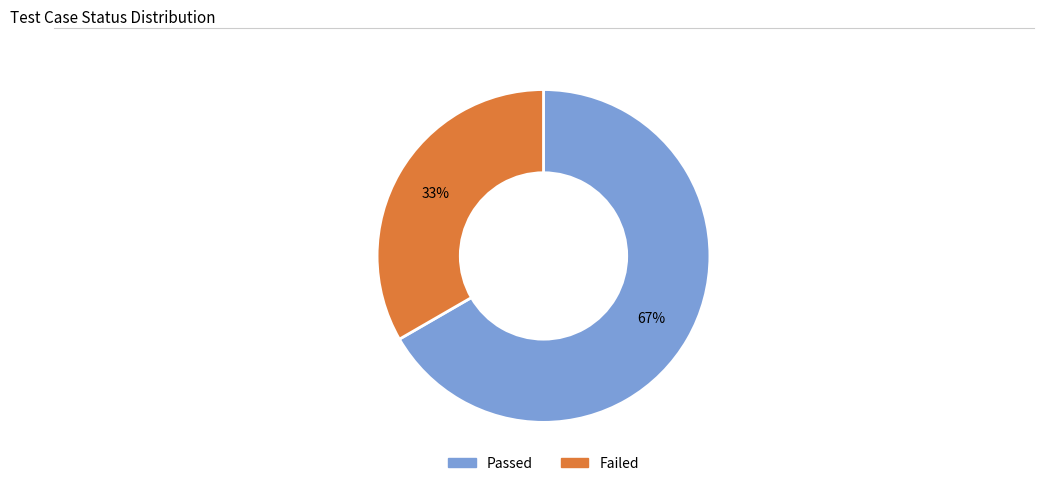

What is the smallest slice in the pie chart?

Failed